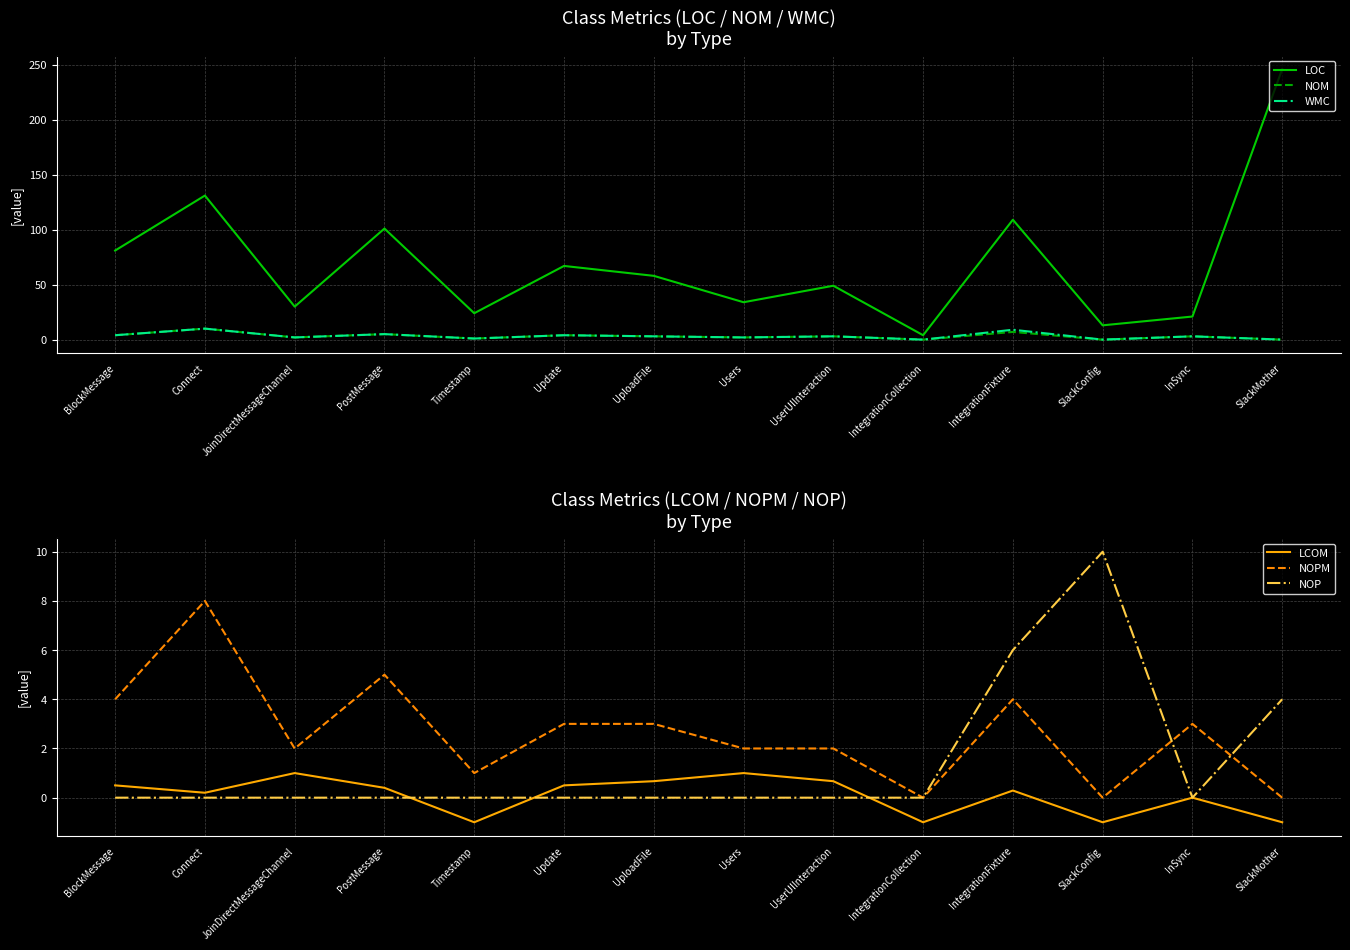

What is the difference between the highest and lowest values at BlockMessage?

81.0